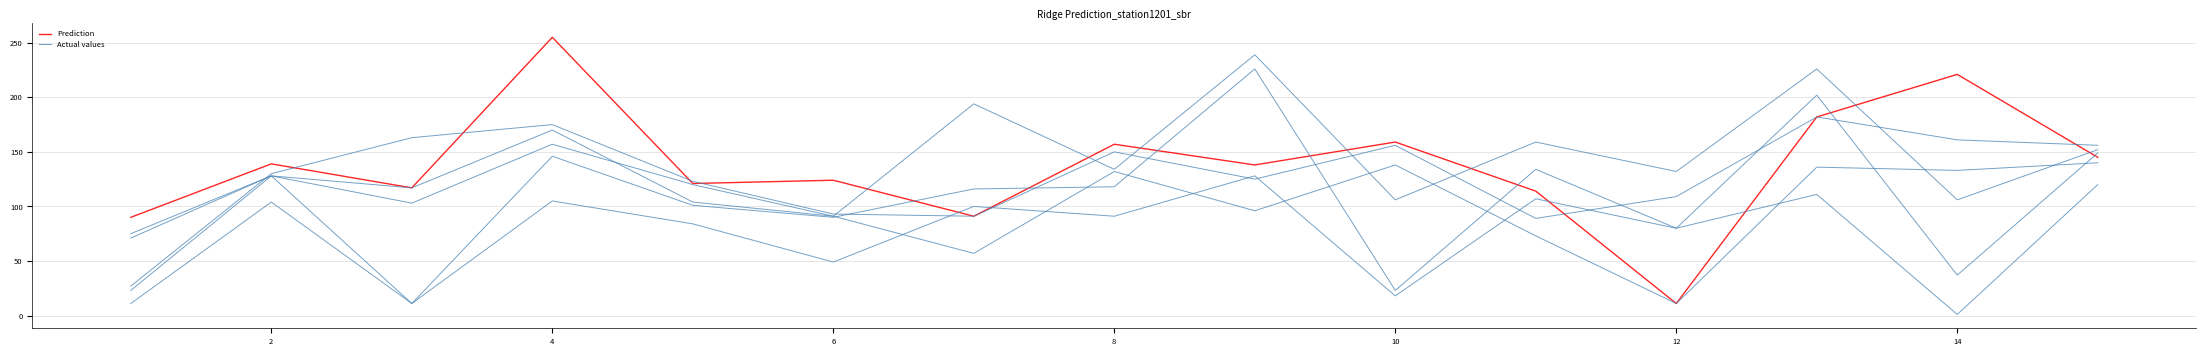

What is the total value across all series at 10?

297